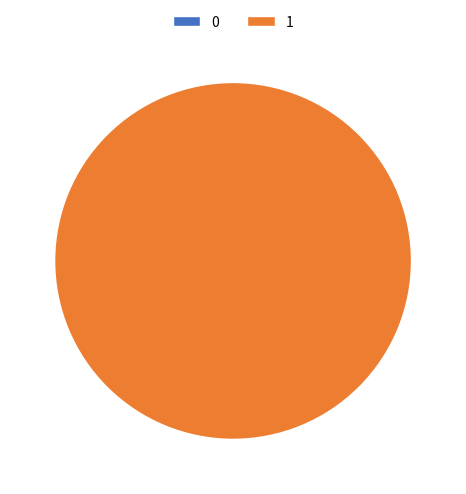

The 0 slice represents 12% of the pie. True or false?

False